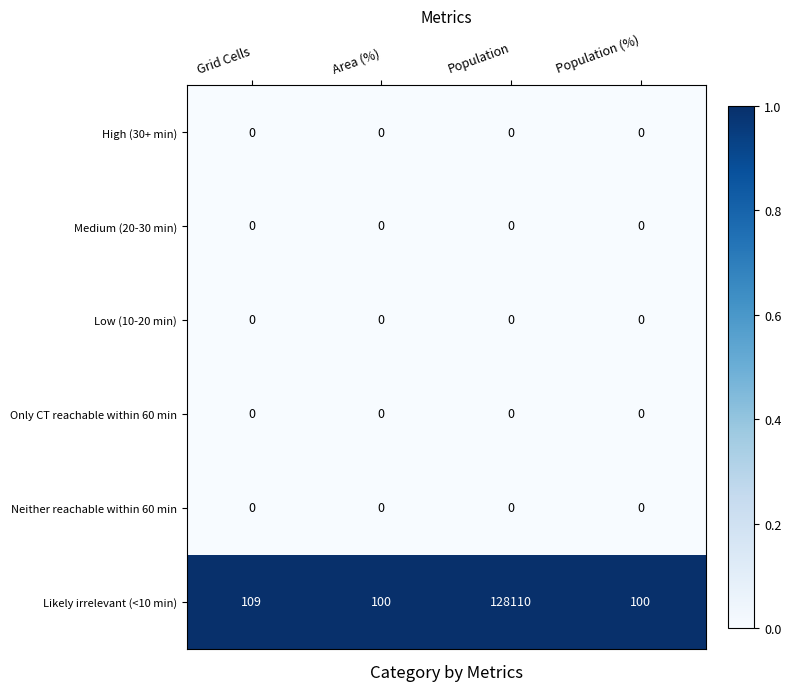

Which series has the largest total across all categories?

Likely irrelevant (<10 min)